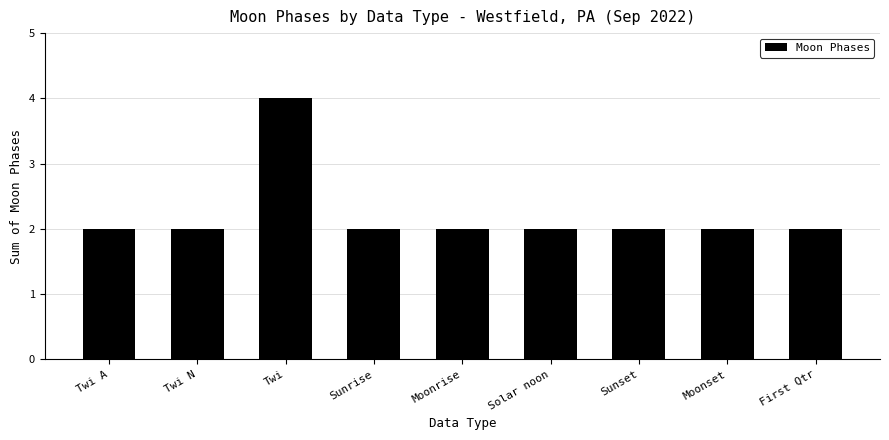

Which label corresponds to the largest value in the chart?

Twi